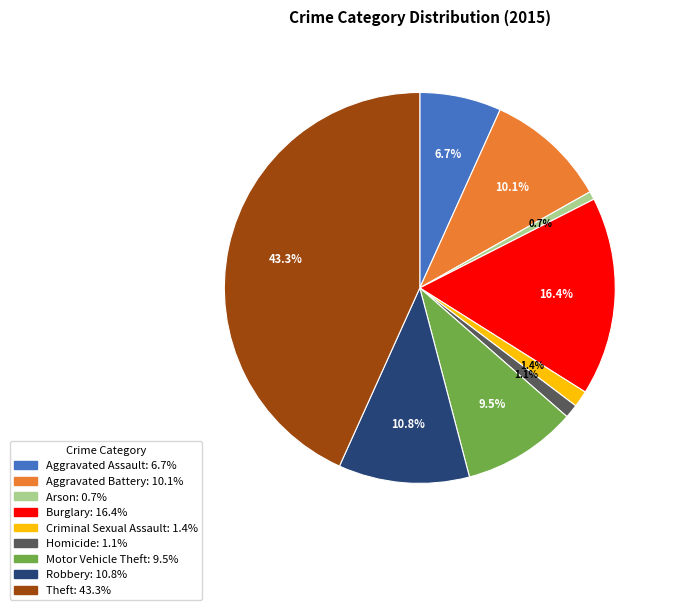

To the nearest percent, what is the combined percentage of Aggravated Assault and Aggravated Battery?

17%